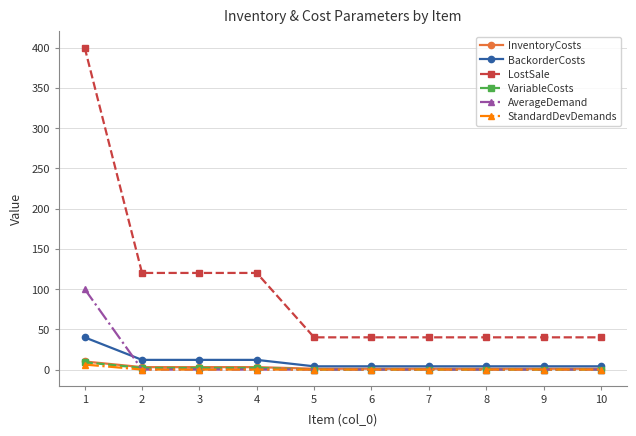

What is the sum of the BackorderCosts values at 3 and 1?

52.0